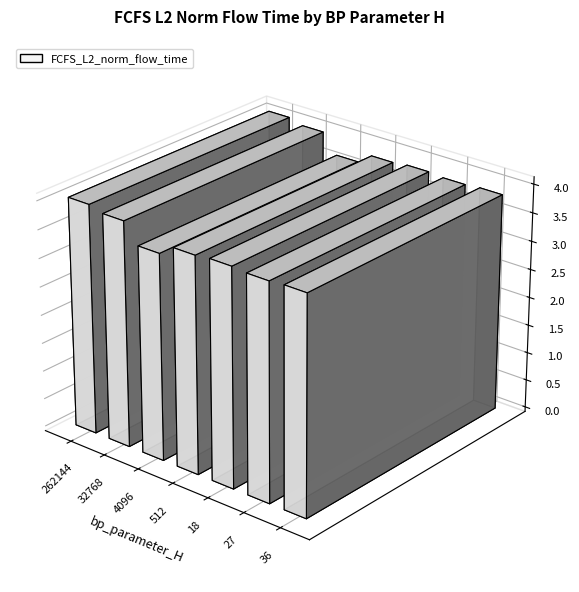

Reading left to right, what are all the values shown in this chart?

262144=40438633.3	32768=39686589.9	4096=36258135.9	512=38081249.5	18=38385164.3	27=38114955.6	36=38345521.7